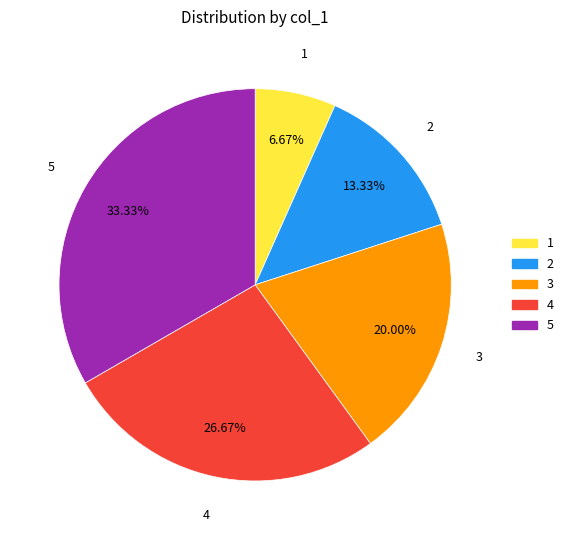

Is there any slice that represents more than half of the pie?

No